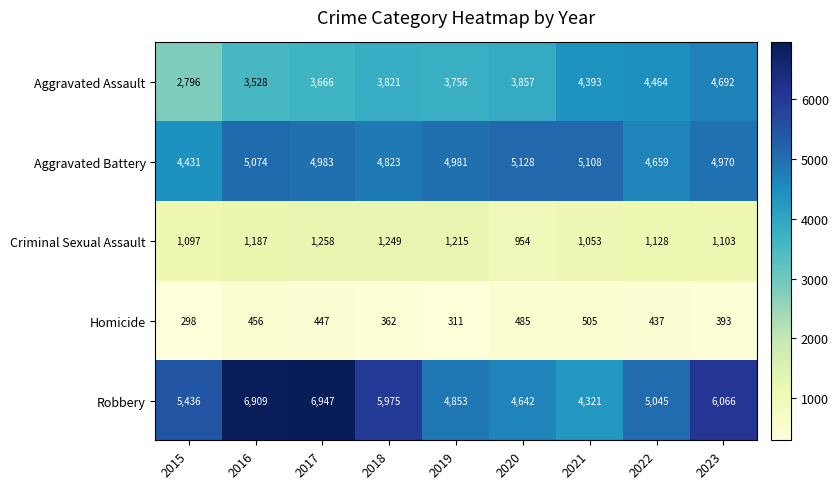

What is the sum of all Aggravated Battery values?

44157